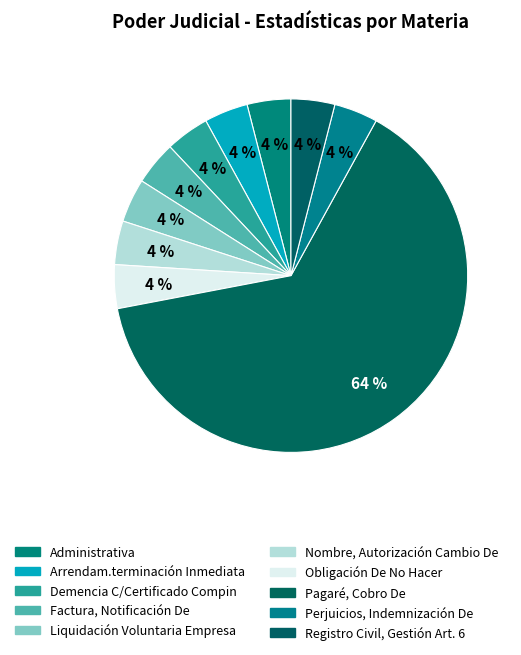

What percentage is NOT represented by Registro Civil, Gestión Art. 6?

96.0%